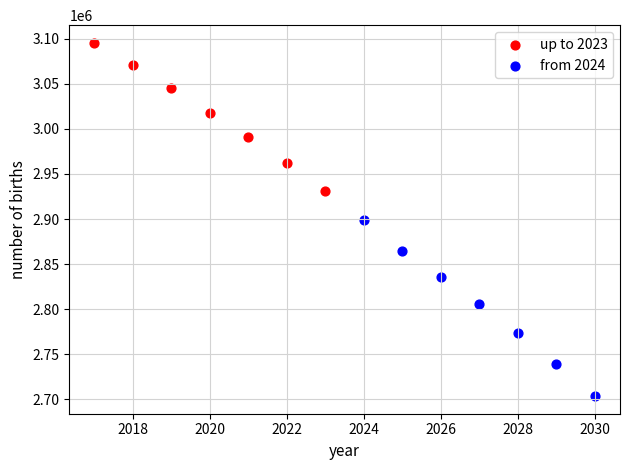

Which series contains the highest Y value?

up to 2023